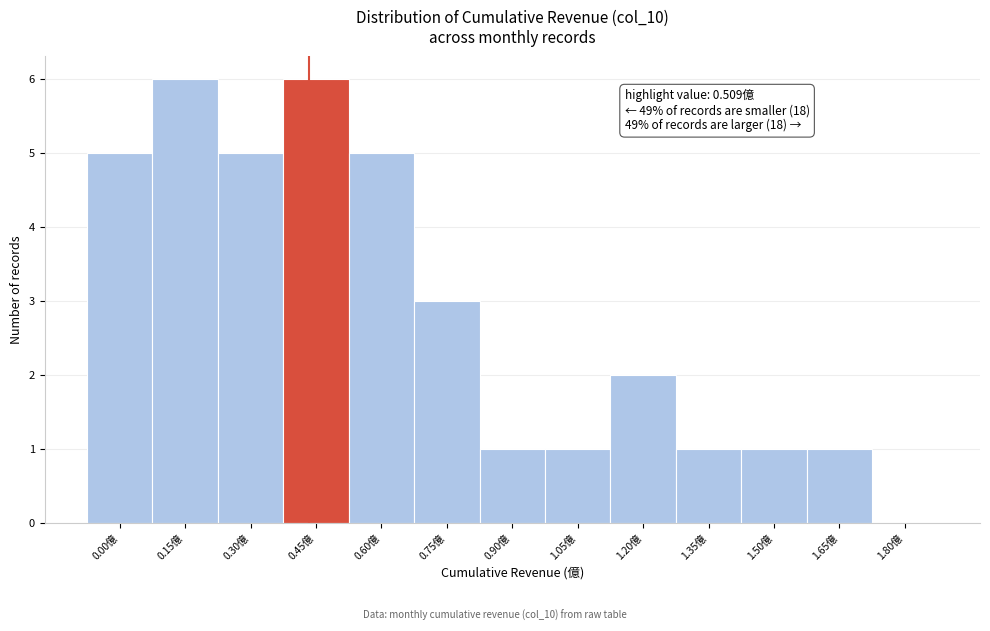

Reading left to right, list all the values displayed in this chart.

0.00億=5	0.15億=6	0.30億=5	0.45億=6	0.60億=5	0.75億=3	0.90億=1	1.05億=1	1.20億=2	1.35億=1	1.50億=1	1.65億=1	1.80億=0